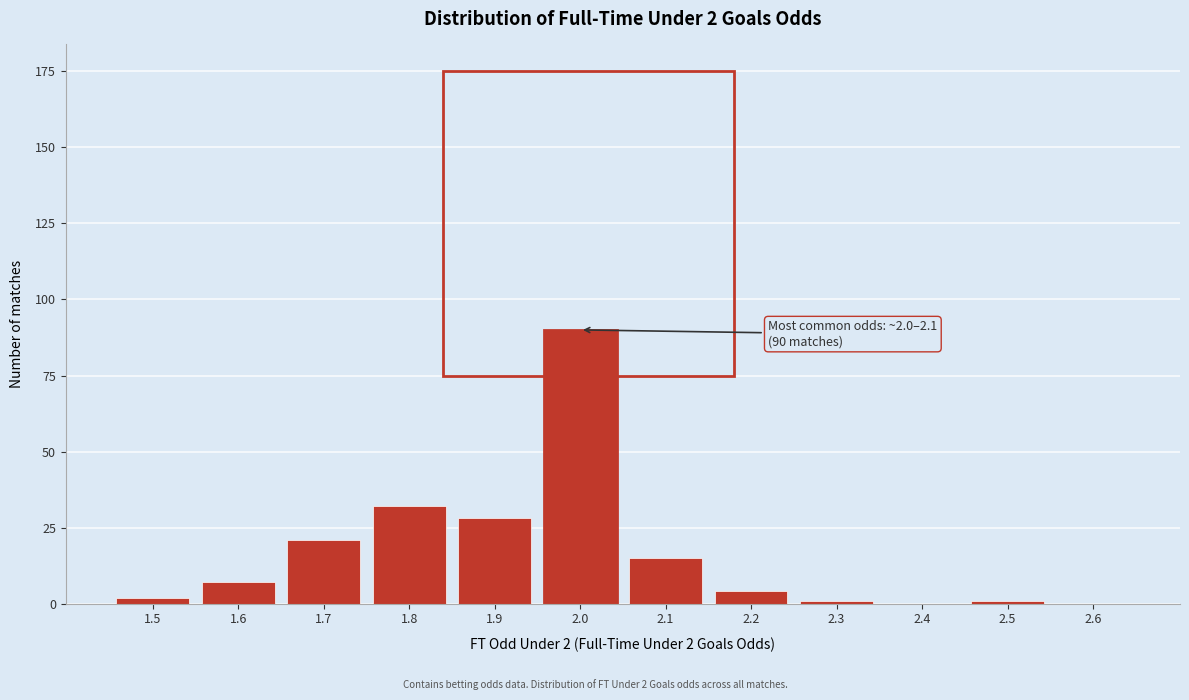

Reading left to right, list all the values displayed in this chart.

1.5=2	1.6=7	1.7=21	1.8=32	1.9=28	2.0=90	2.1=15	2.2=4	2.3=1	2.4=0	2.5=1	2.6=0